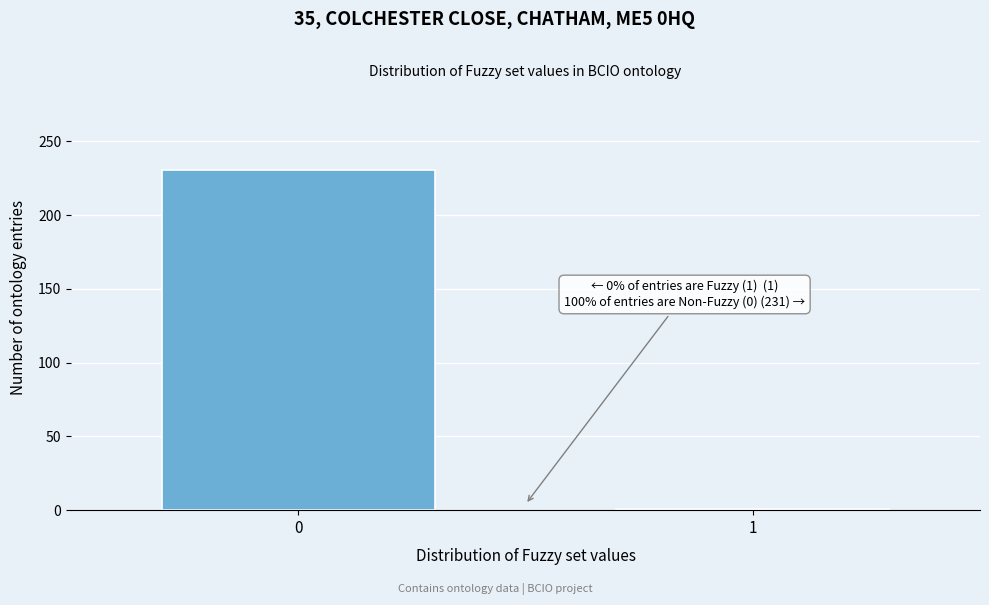

Reading left to right, what are all the values shown in this chart?

0=231	1=1